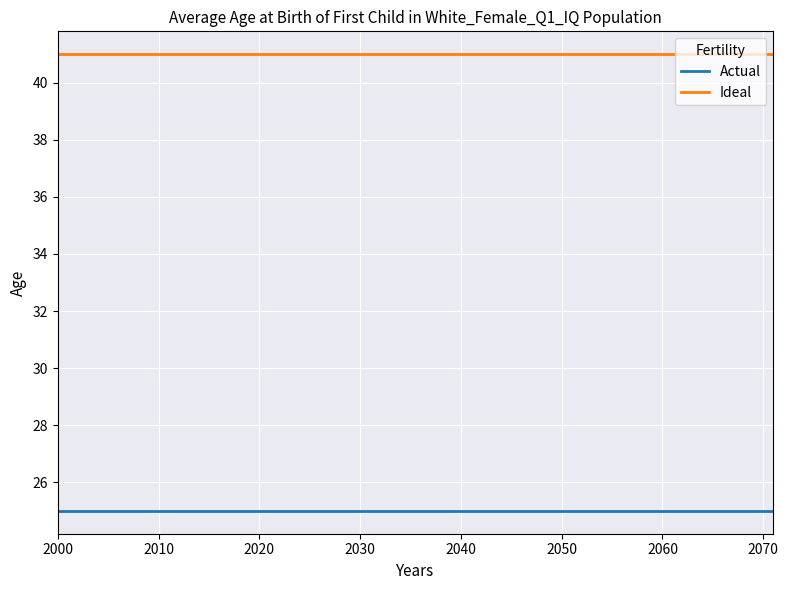

List the series in order of their peak value, lowest first.

Actual, Ideal